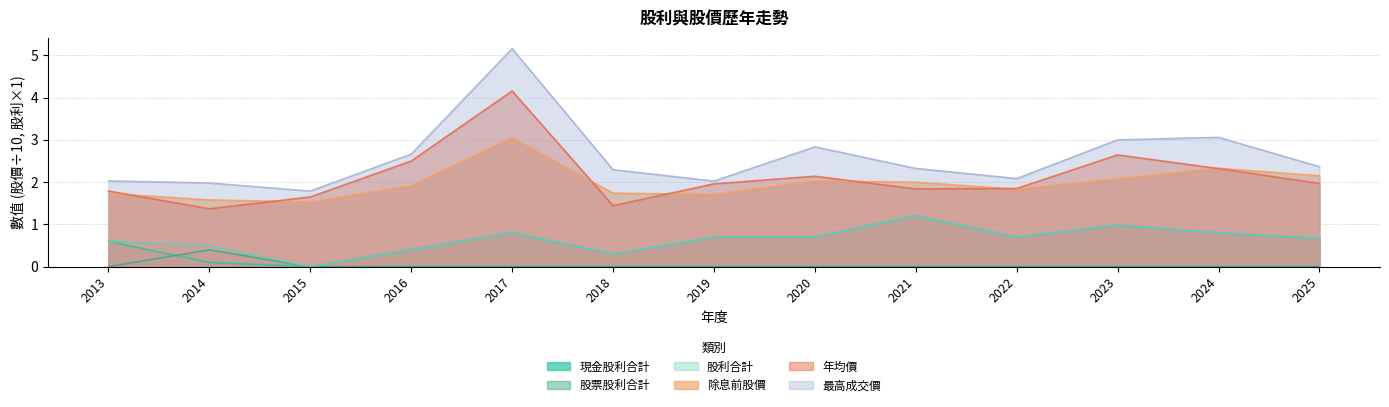

Does the chart have visible grid lines?

Yes